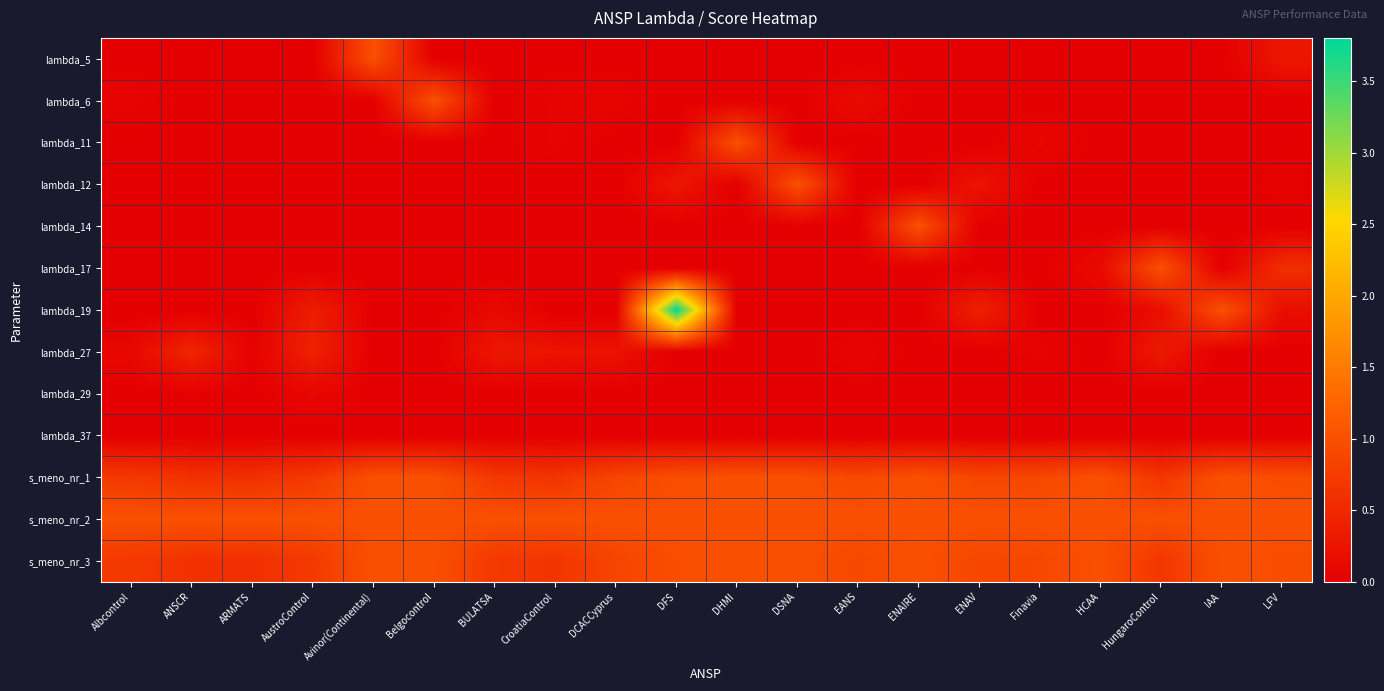

At DSNA, list the series in order from largest to smallest.

lambda_12, s_meno_nr_1, s_meno_nr_2, s_meno_nr_3, lambda_5, lambda_6, lambda_11, lambda_14, lambda_17, lambda_19, lambda_27, lambda_29, lambda_37